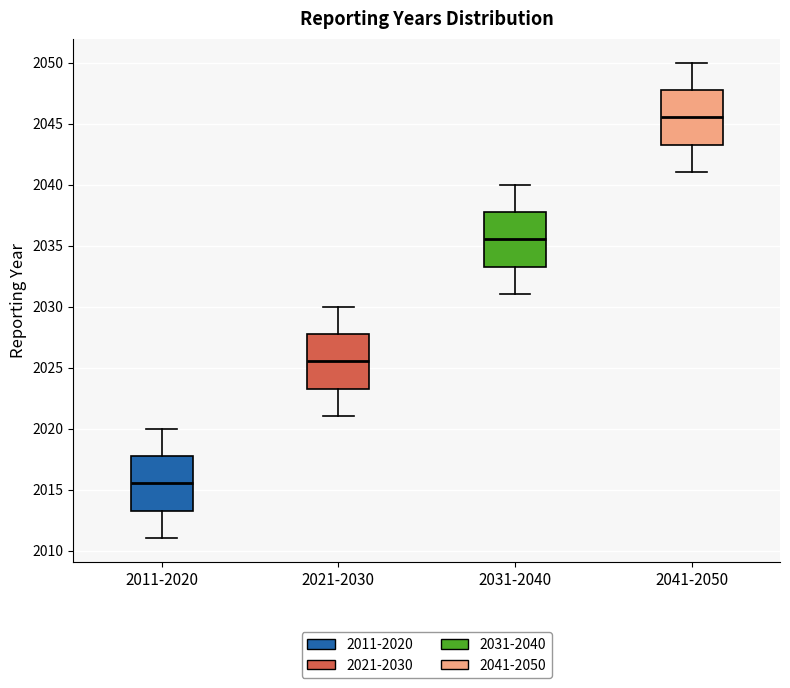

Where does the lower whisker of the box for 2011-2020 end on the y-axis? The values are not printed on the chart, so give them approximately, as read against the axis.

2011.0